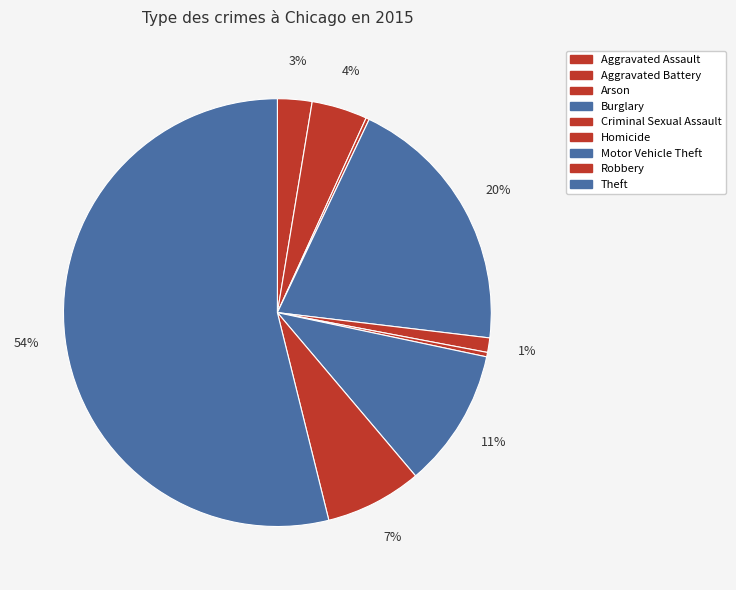

To the nearest percent, what is the difference between the Aggravated Battery and Robbery slice percentages?

3%